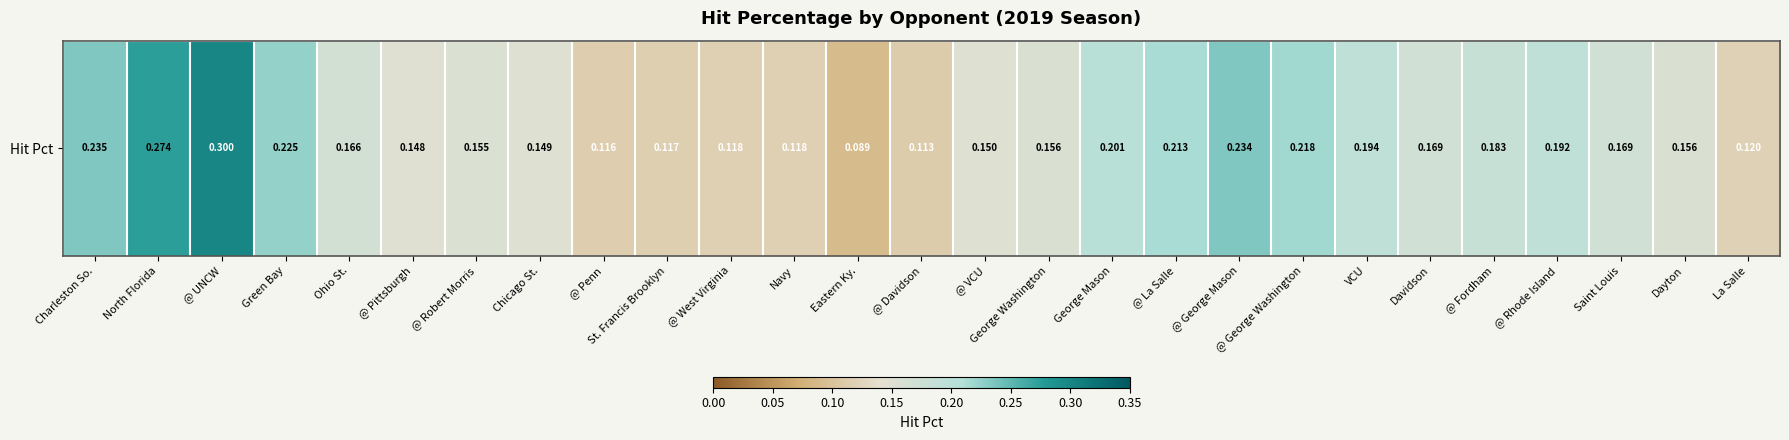

Count the number of categories in the chart.

27